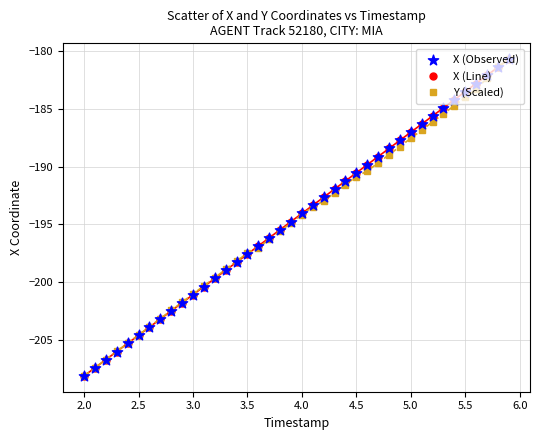

What is the smallest value displayed?

-208.1